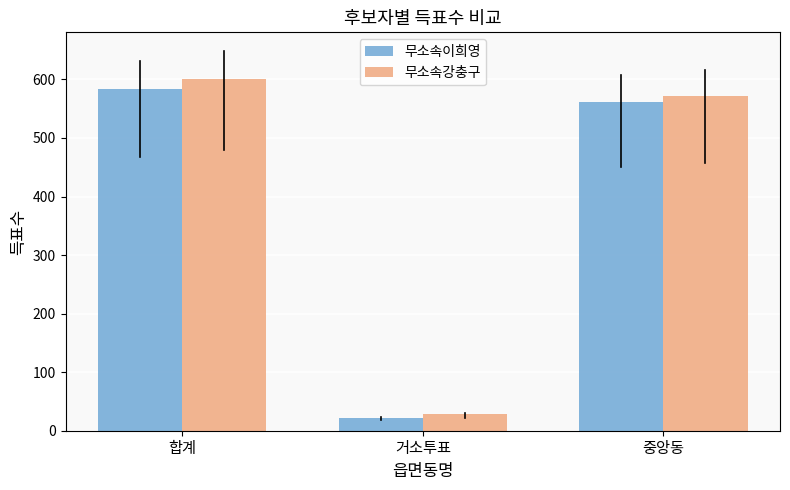

Which series has the largest total across all categories?

무소속강충구